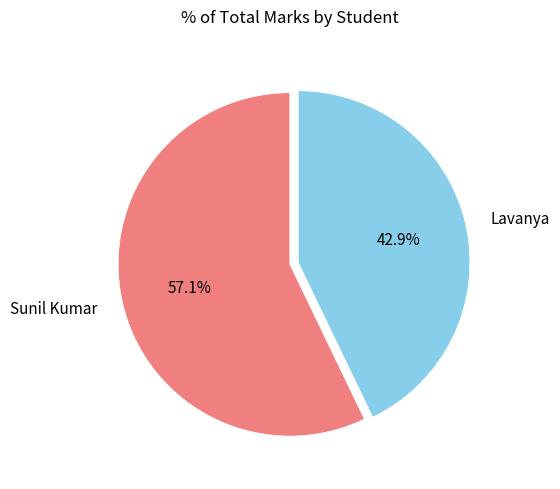

Which has a higher value, Sunil Kumar or Lavanya?

Sunil Kumar